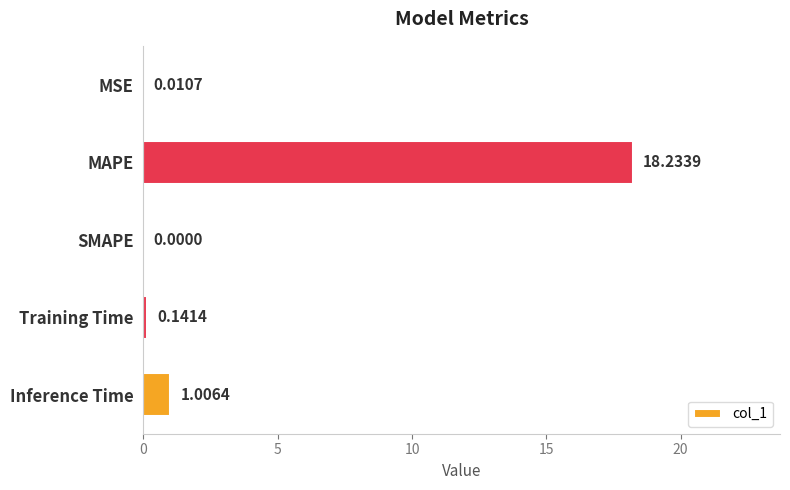

What is the change in value from MAPE to Training Time?

-18.1